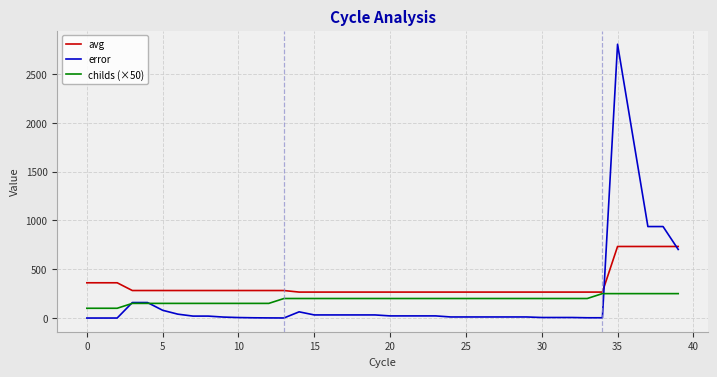

Which series has the largest total across all categories?

avg